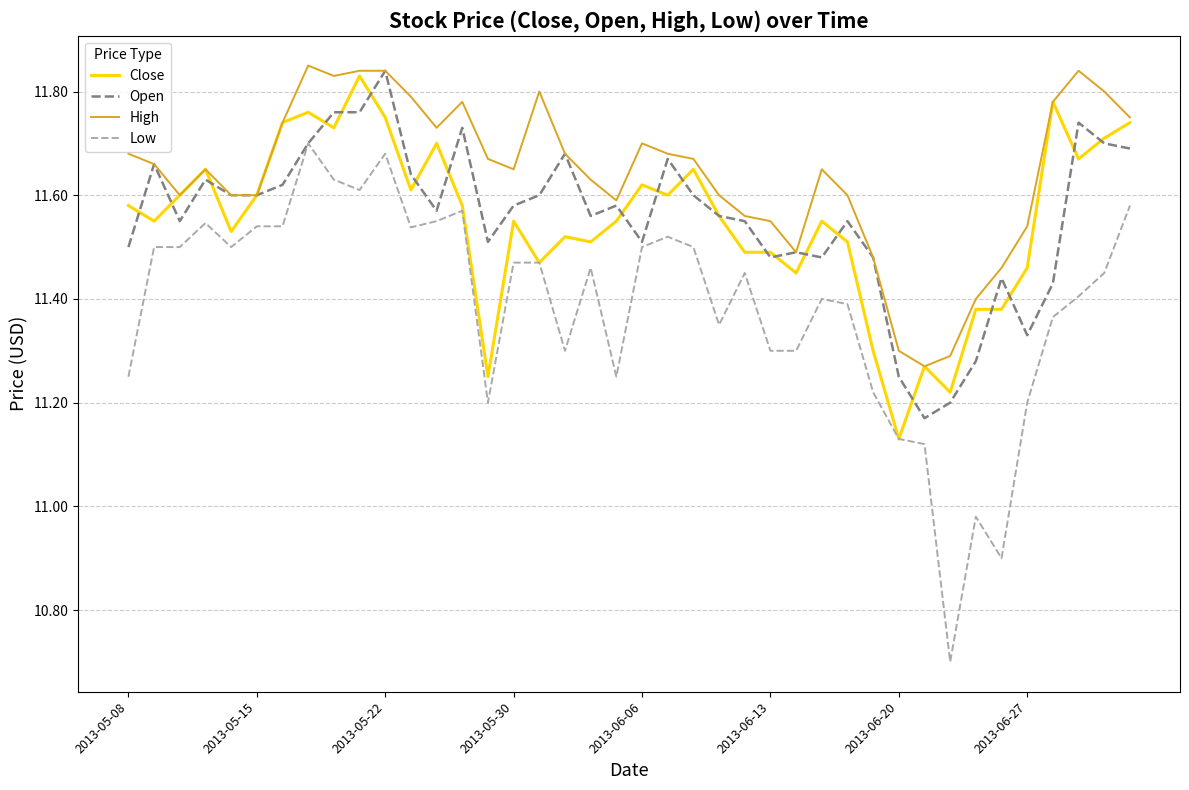

What is the sum of all Close values?

462.0